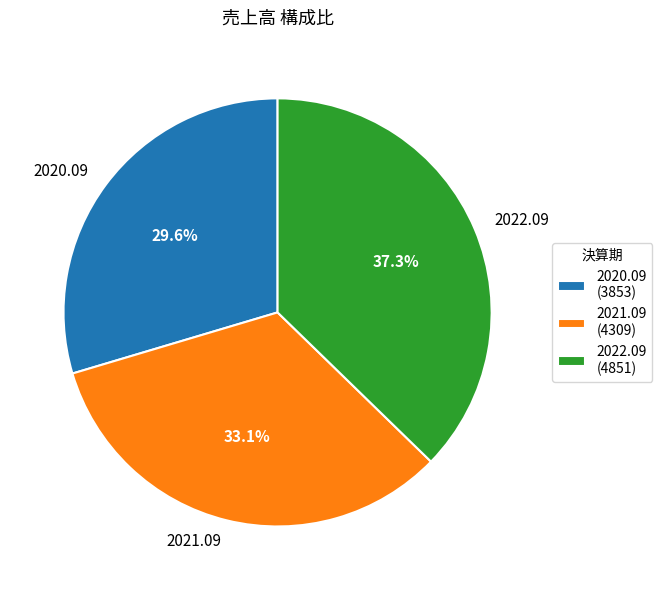

Count the number of slices in the pie.

3